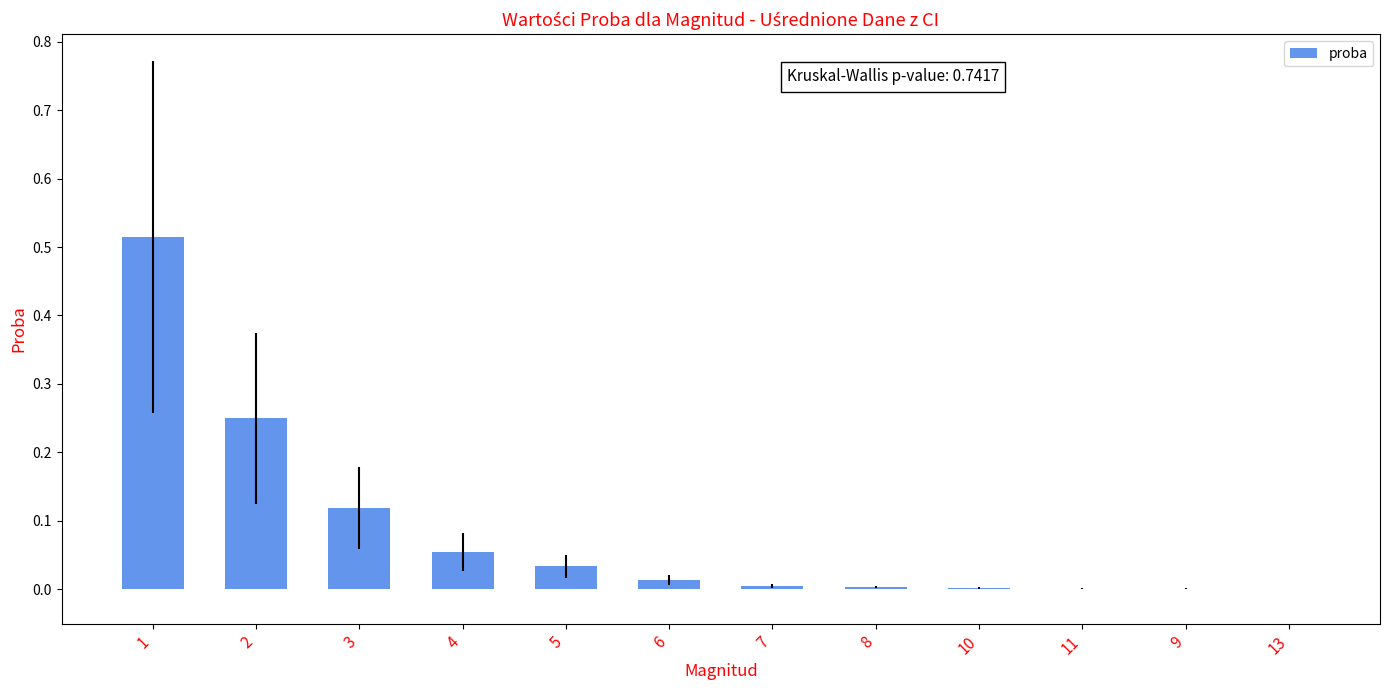

What is the sum of all values?

1.0